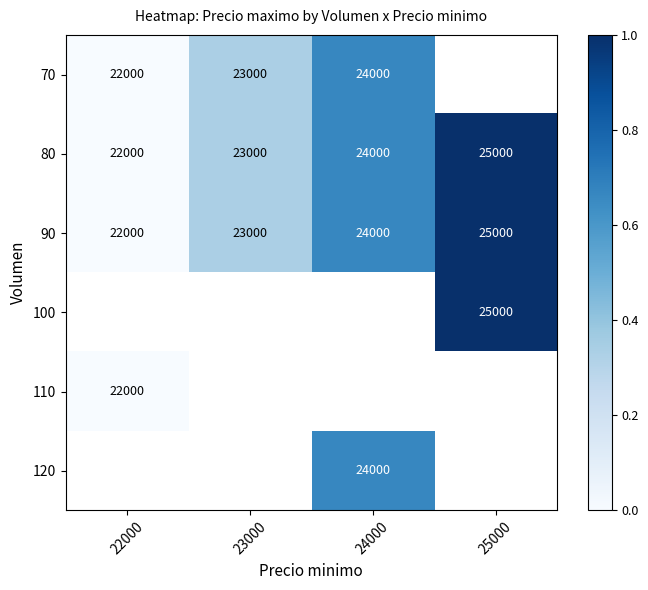

Rank the categories by 80 value from highest to lowest.

25000, 24000, 23000, 22000